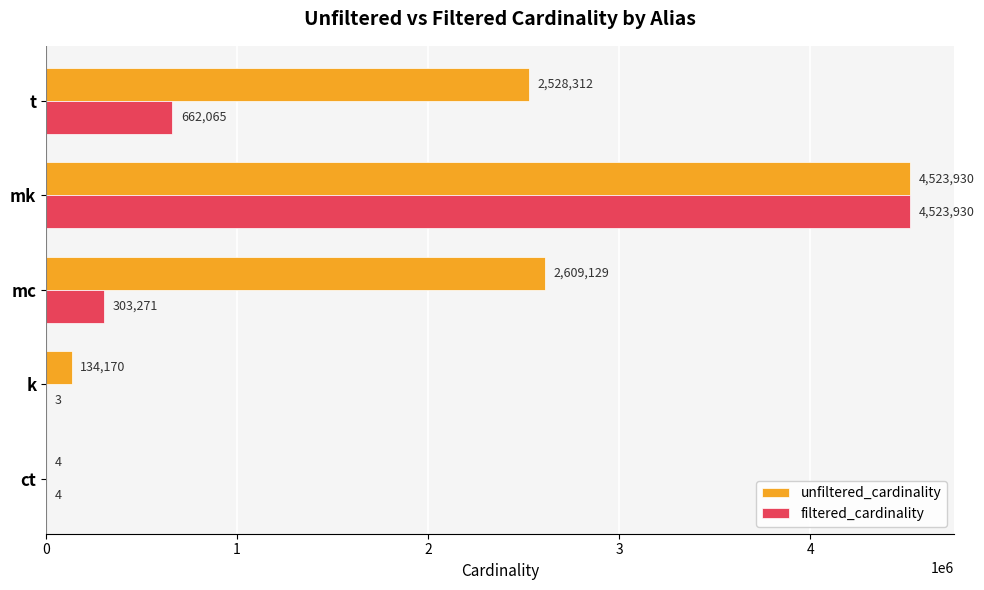

Which series has the largest total across all categories?

unfiltered_cardinality